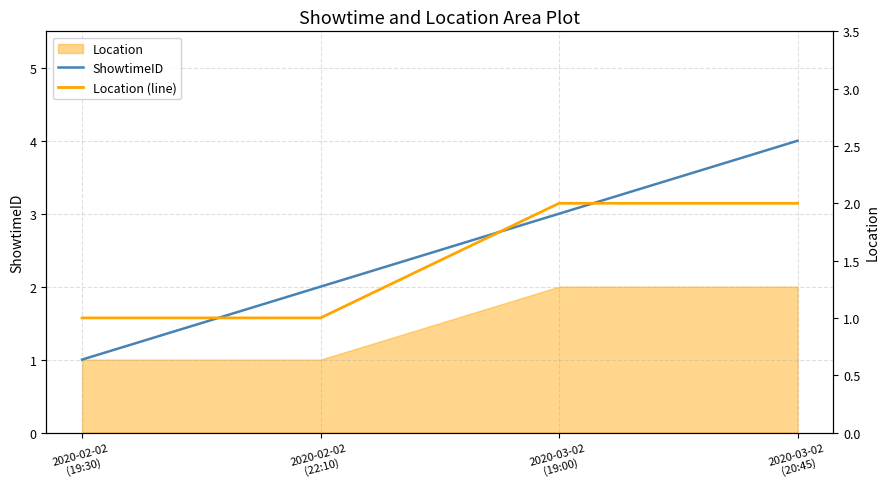

How many ShowtimeID values are between 2 and 4?

3